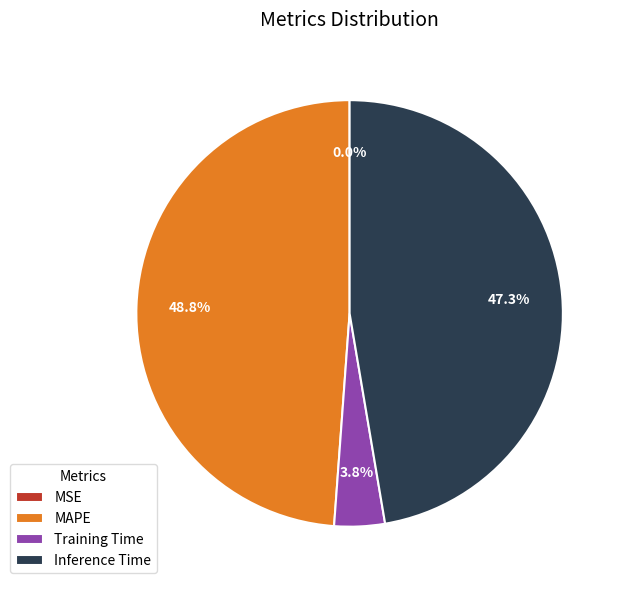

What percentage do Inference Time and MAPE together represent?

96.2%